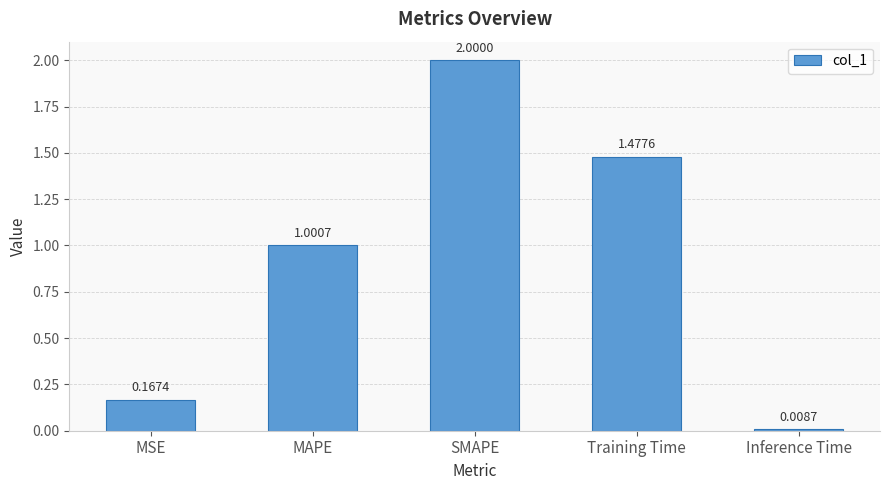

Which category has the highest value across all series?

SMAPE